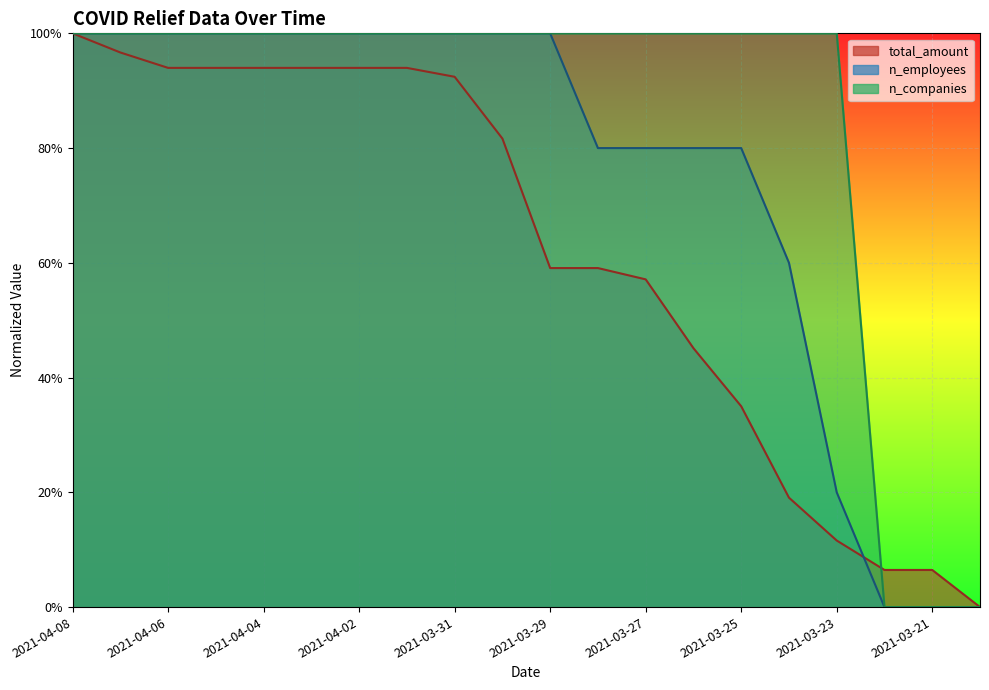

What is the label of the 3rd point from the left?

2021-04-06